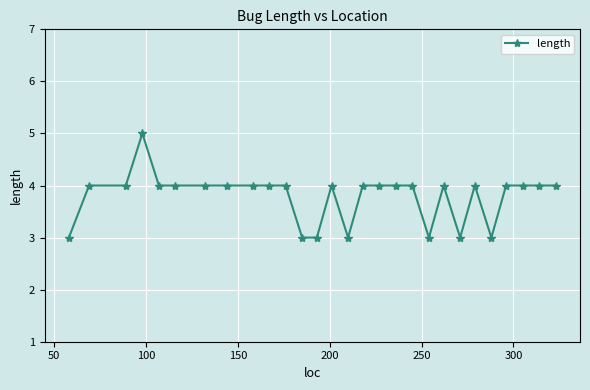

How many data points are less than 4?

7